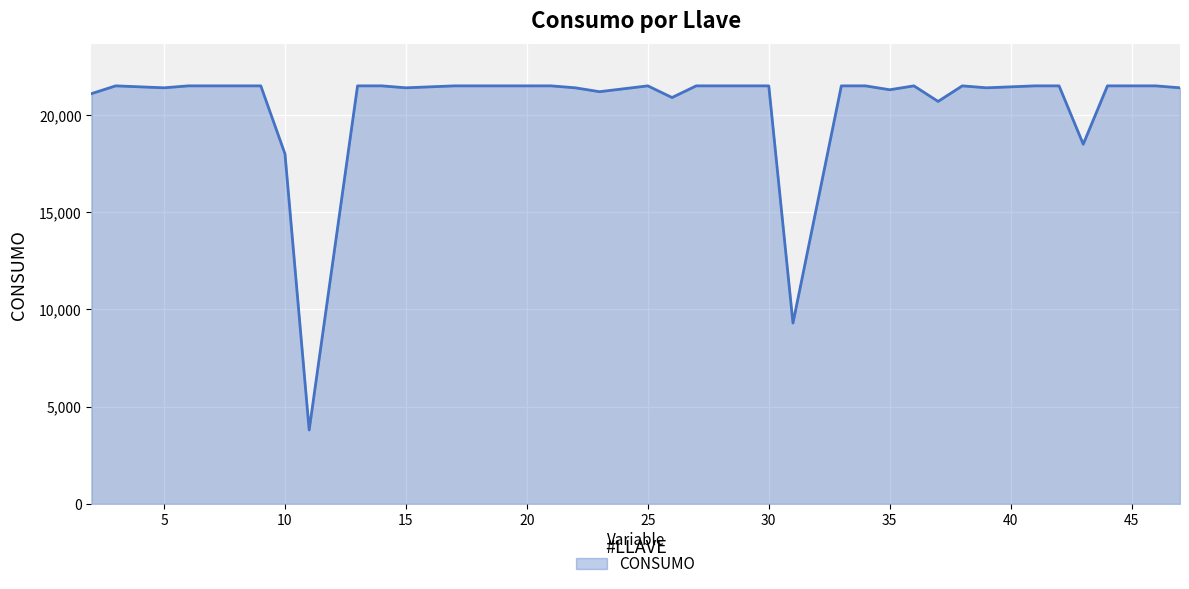

What is the greatest value displayed?

21500